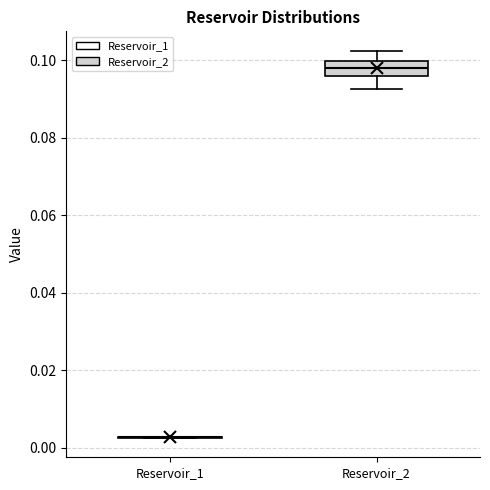

Reading left to right, read every box against the y-axis: the position of its median line, the range the box covers, and the ends of its whiskers. The values are not printed on the chart, so give them approximately, as read against the axis.

Reservoir_1: box collapsed to a line at 0.002, whiskers 0.002 to 0.002
Reservoir_2: median 0.098, box 0.096 to 0.100, whiskers 0.092 to 0.102